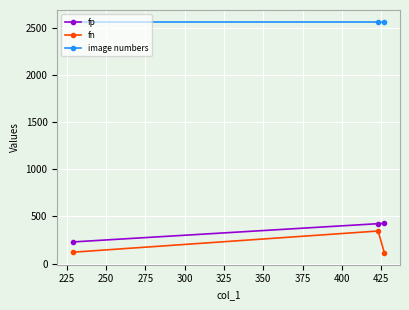

Rank the series by their maximum value, from highest to lowest.

image numbers, fp, fn